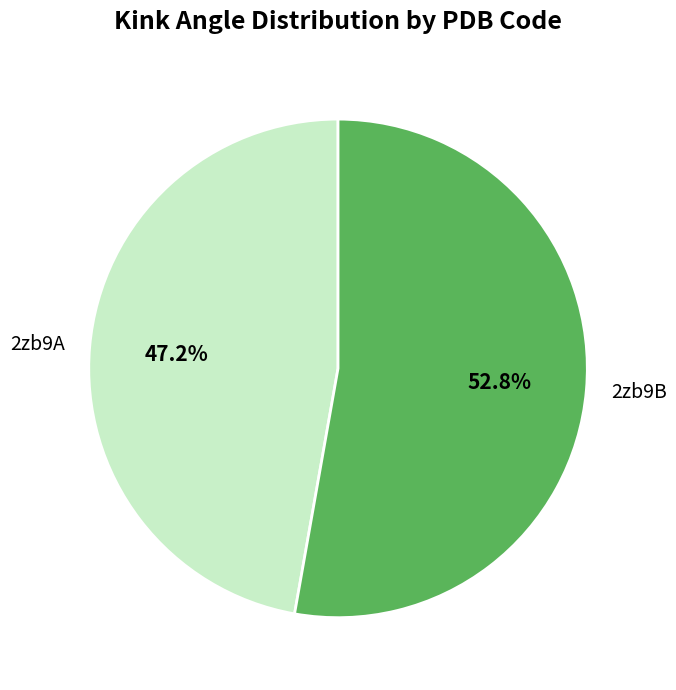

What is the largest slice in the pie chart?

2zb9B